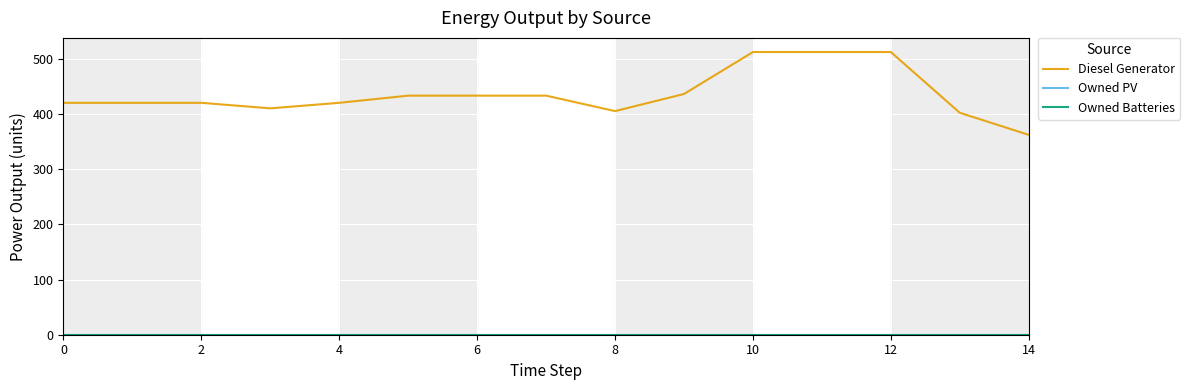

At which category is the sum across all series the highest?

10